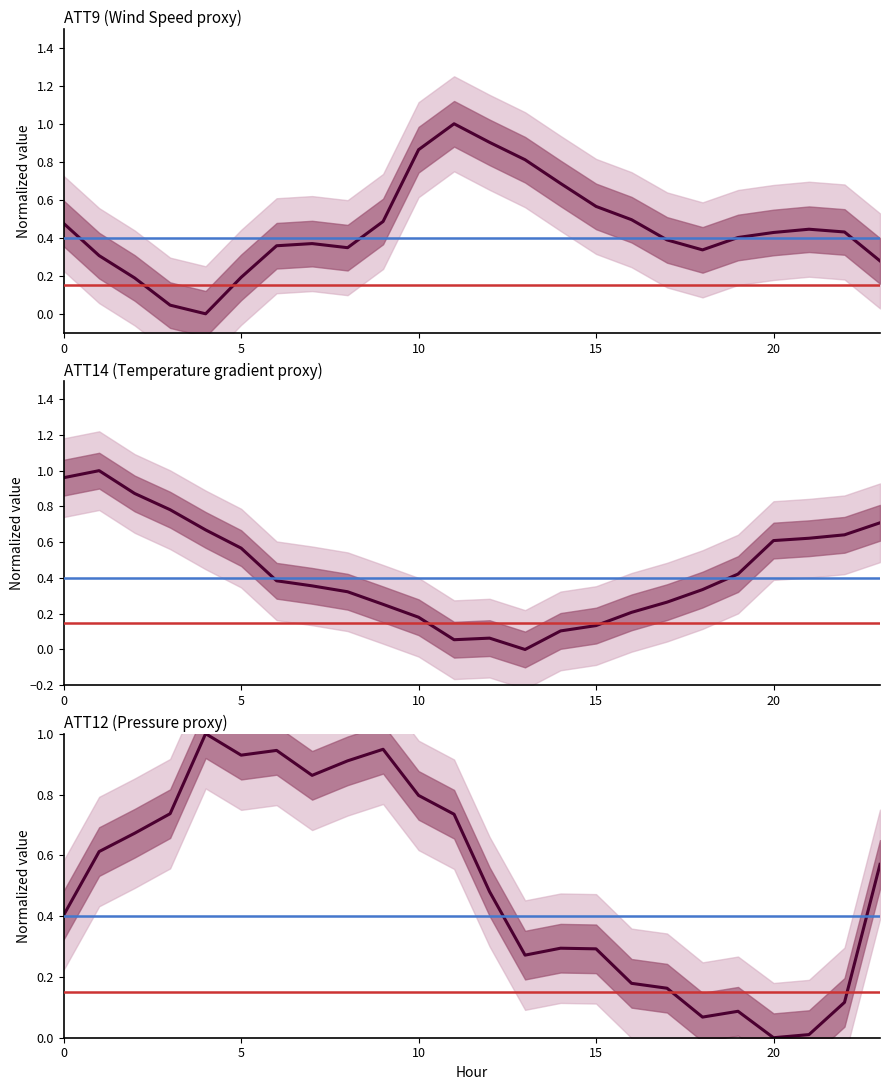

The ATT14 series shows 0.2 at 14. True or false?

False